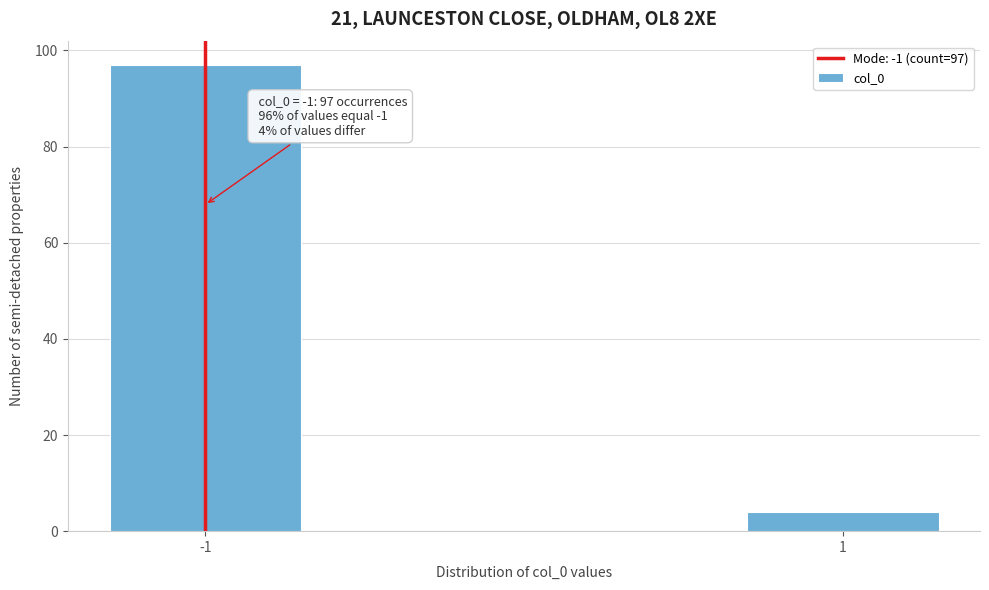

Reading right to left, transcribe all the data shown in this chart.

4	97